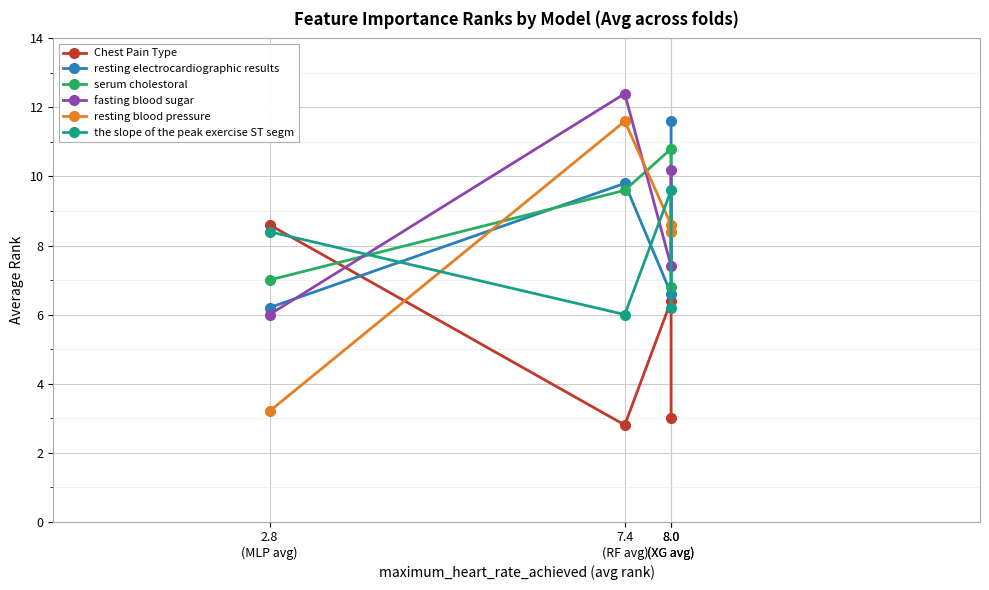

What is the total value across all series at 8.0
(XG avg)?

49.4